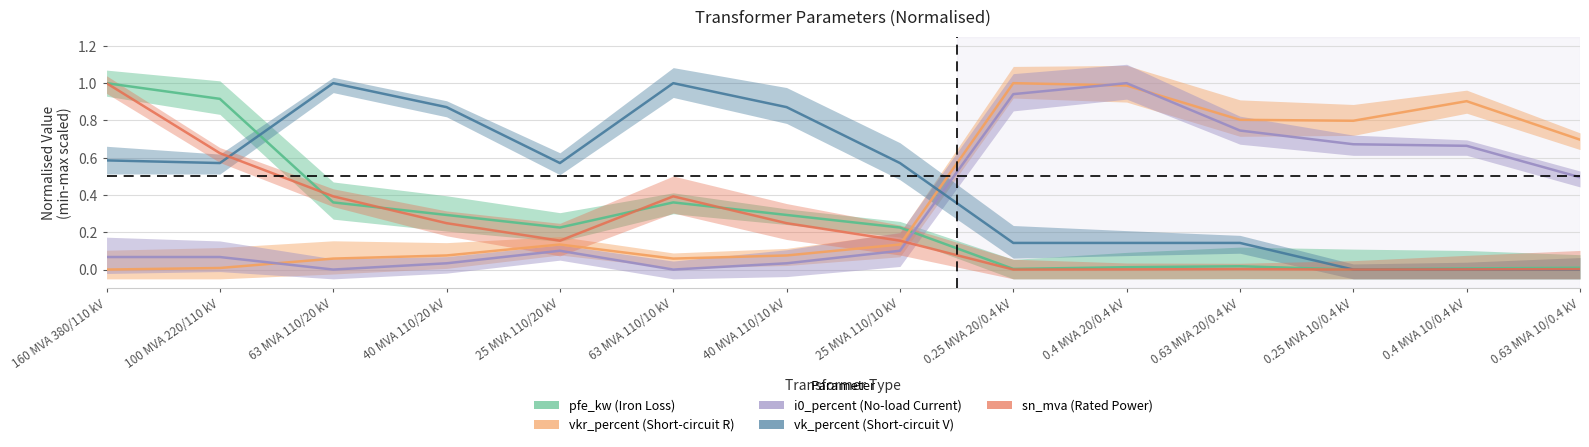

Does the chart display data point markers on the line(s)?

No